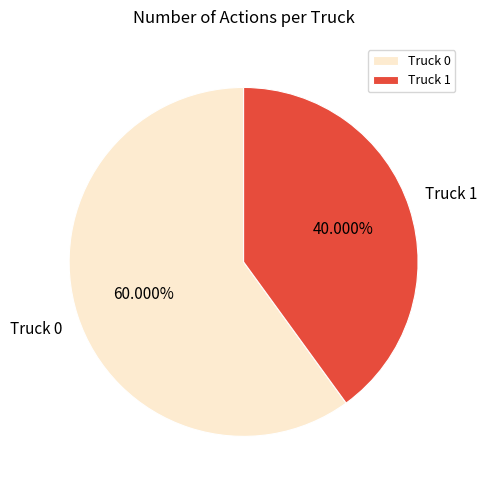

To the nearest percent, what is the difference between the Truck 1 and Truck 0 slice percentages?

20%